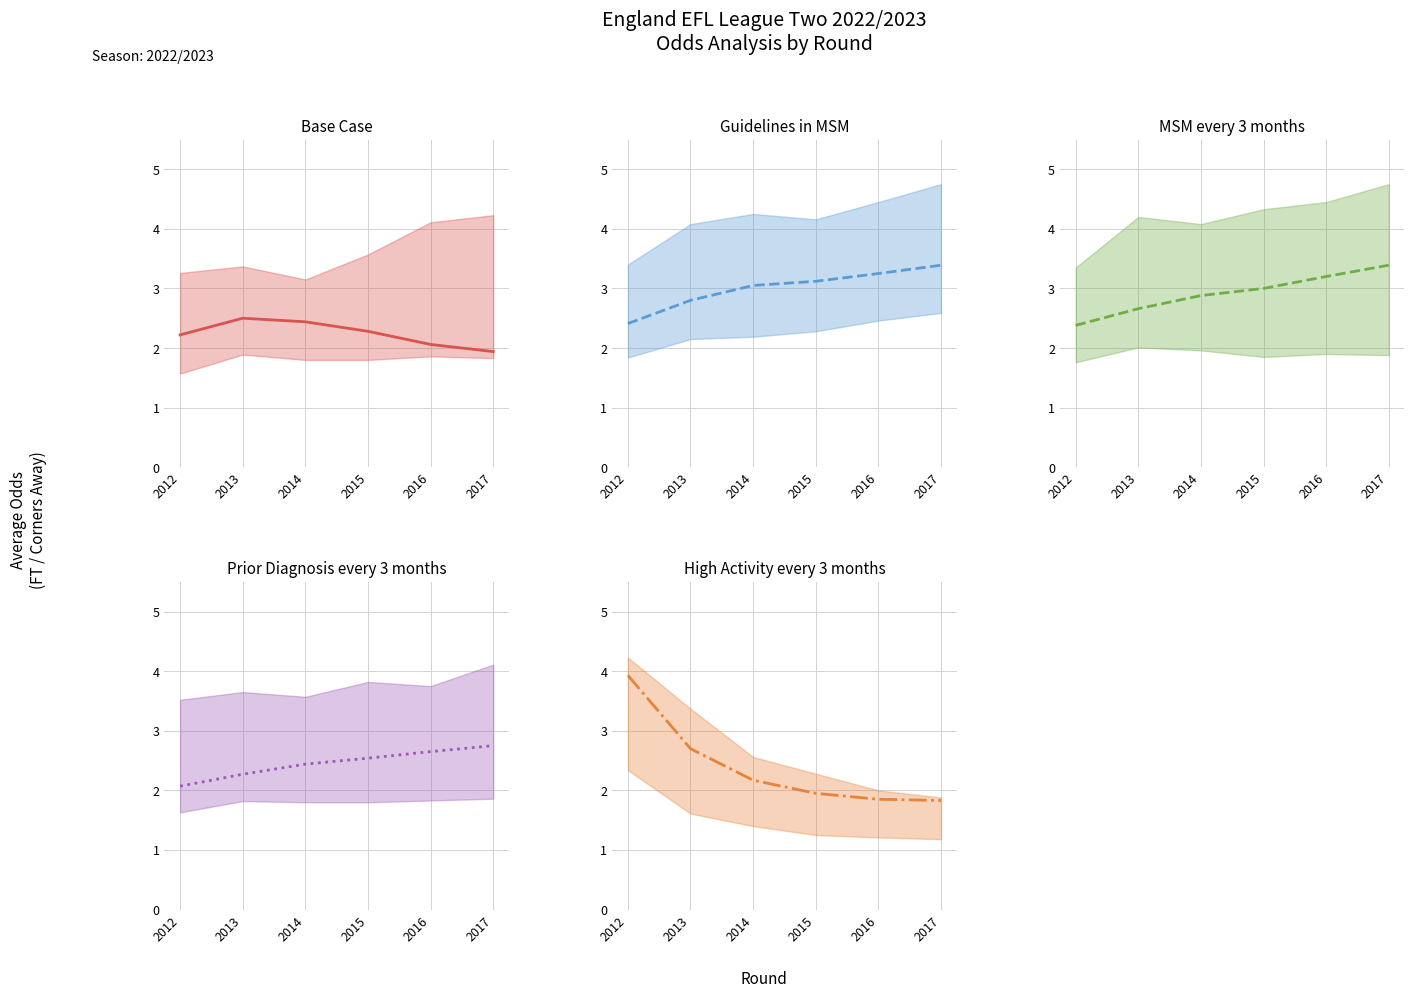

At which label does Base Case reach its minimum?

2017